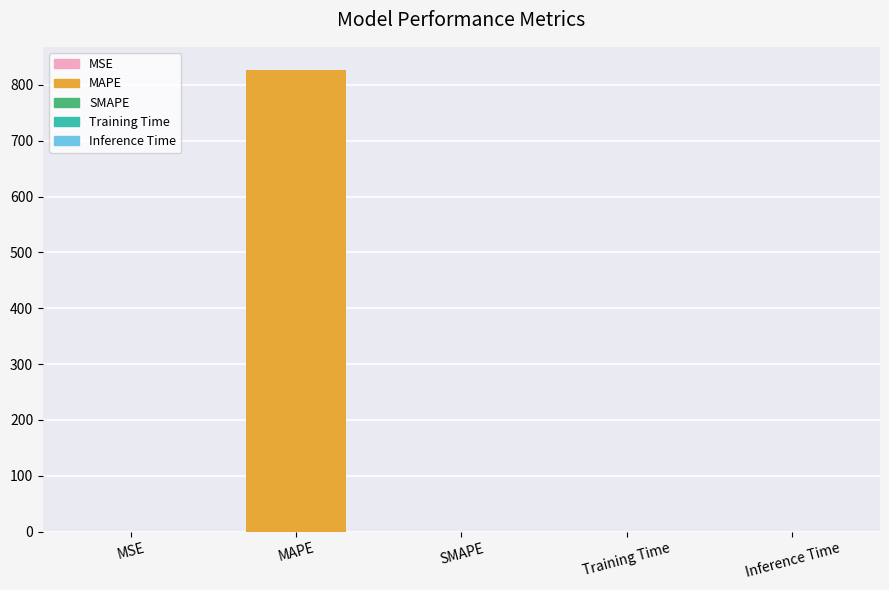

At which category does the chart reach its peak across all series?

MAPE